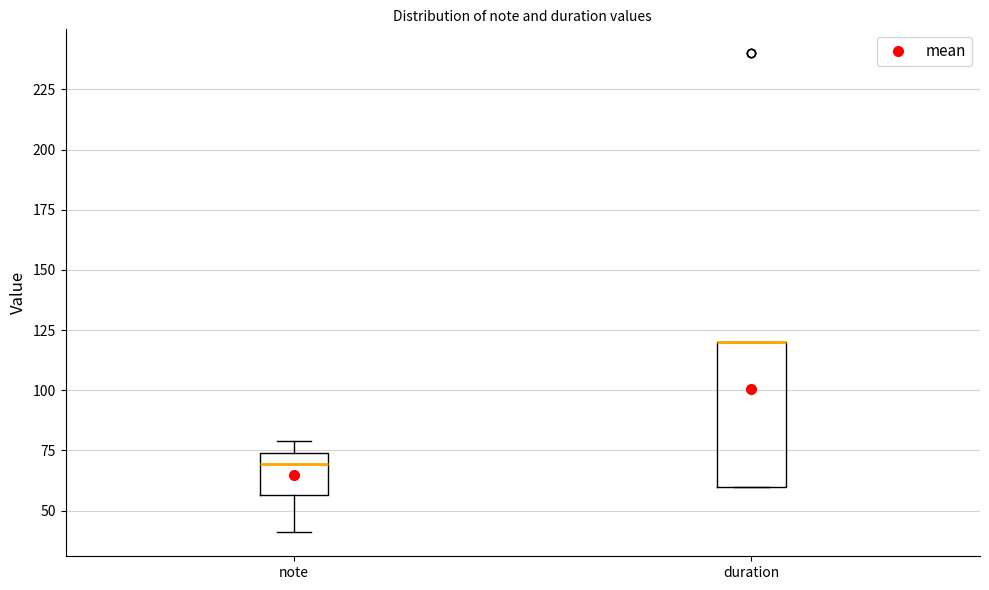

Reading left to right, transcribe this box plot: for each box, give where its median line is, the range the box spans, and where its two whiskers end, as read against the y-axis. The values are not printed on the chart, so give them approximately, as read against the axis.

note: median 70, box 55 to 75, whiskers 40 to 80
duration: median 120 (drawn on the box's upper edge), box 60 to 120, whiskers 60 to 120